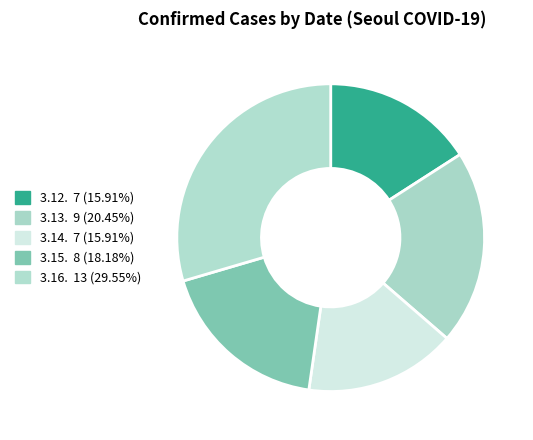

Count the number of slices in the pie.

5